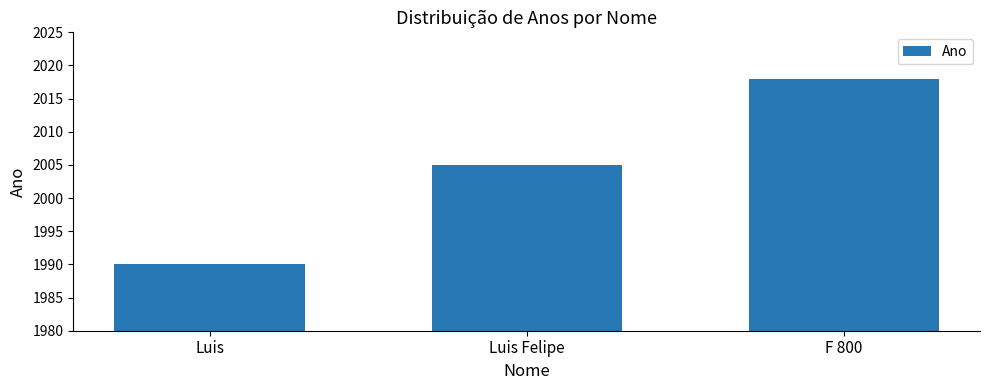

Rank the categories by value from highest to lowest.

F 800, Luis Felipe, Luis